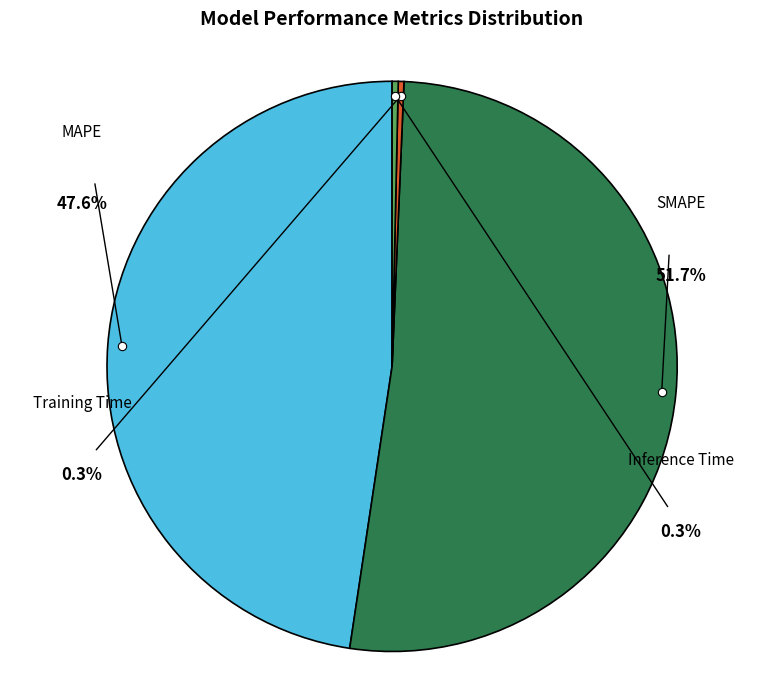

To the nearest percent, what is the average slice percentage?

25%